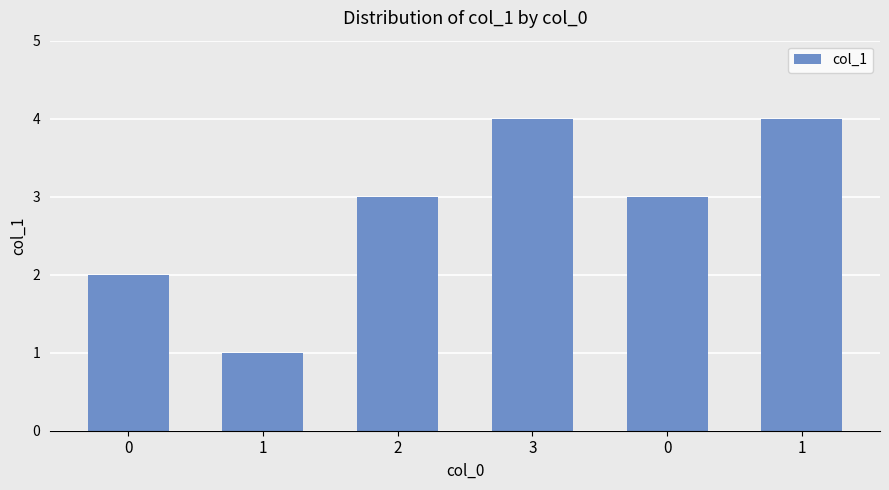

Approximately how many times larger is the value at 2 compared to 1?

3.0